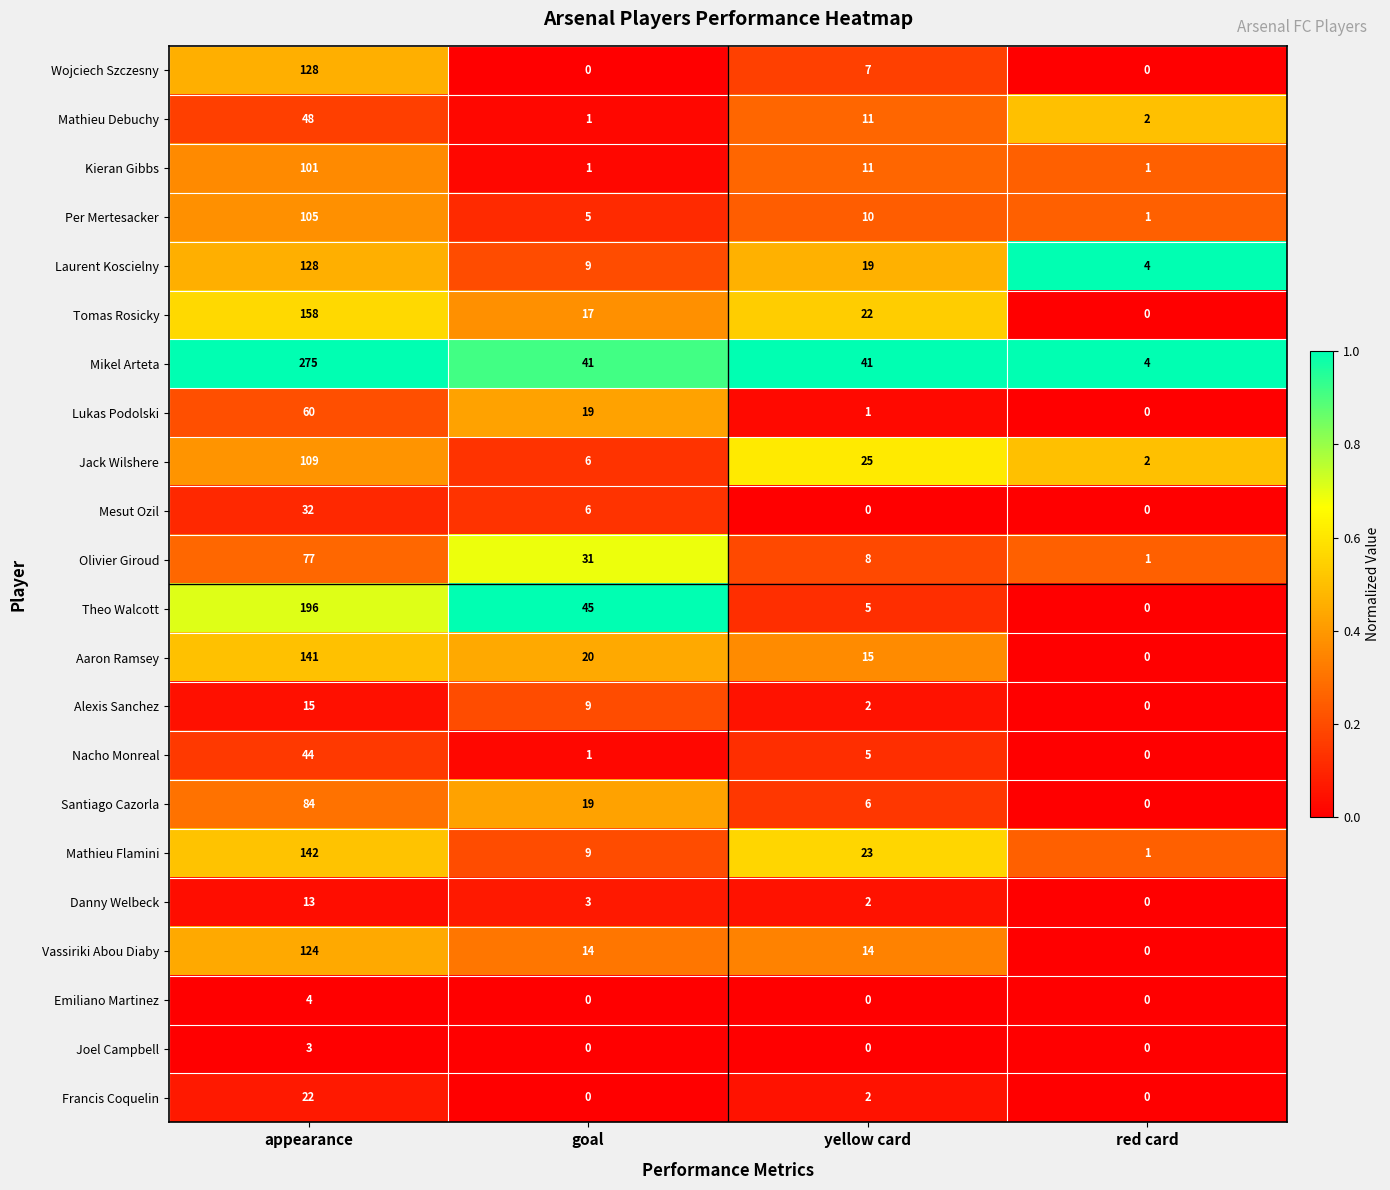

What is the sum of the Laurent Koscielny values at yellow card and red card?

23